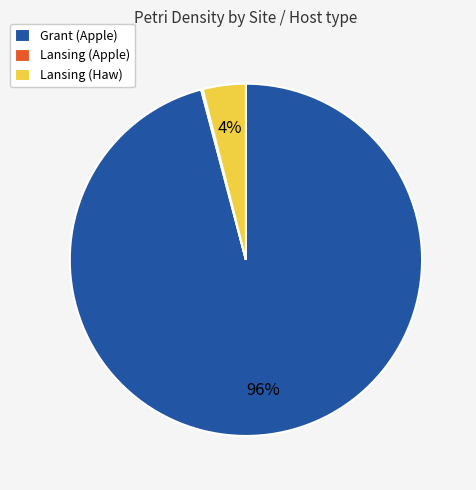

To the nearest percent, what is the combined percentage of Lansing (Haw) and Grant (Apple)?

100%